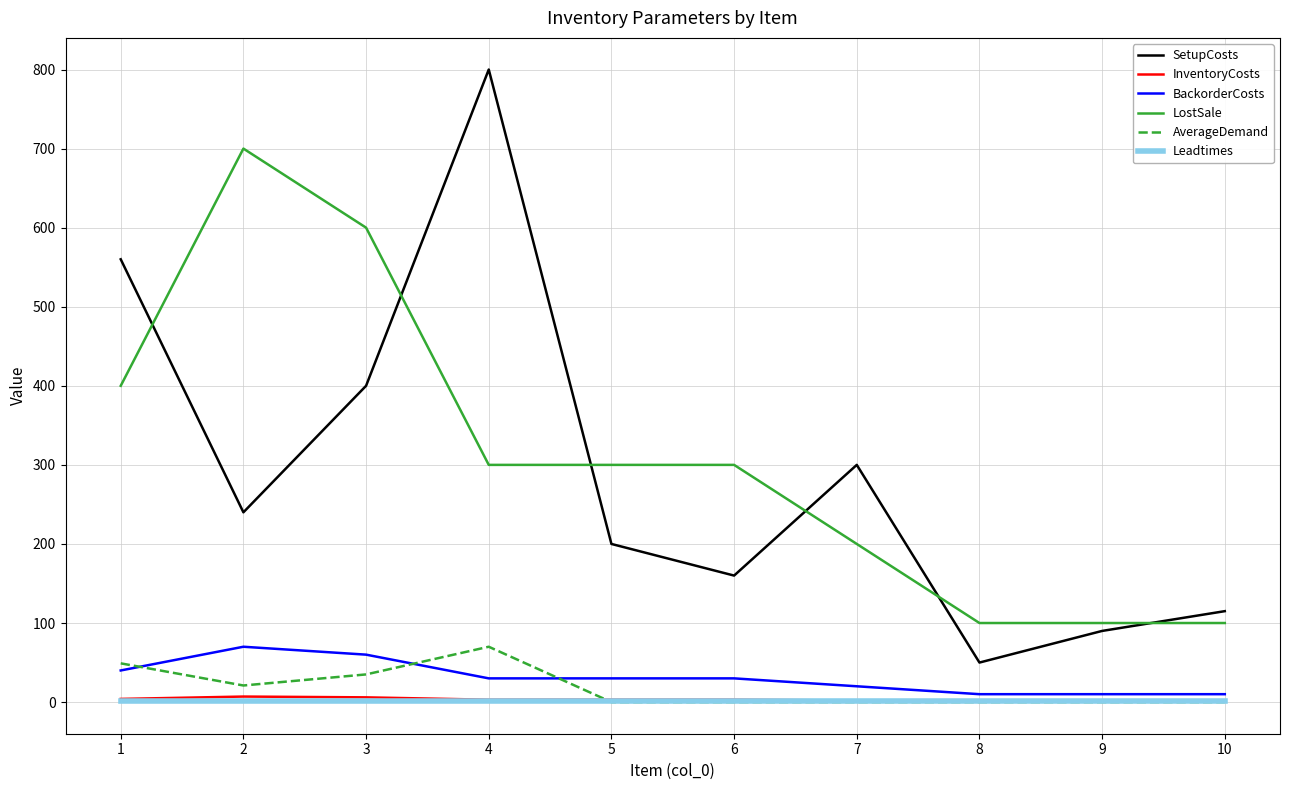

What is the greatest value displayed?

800